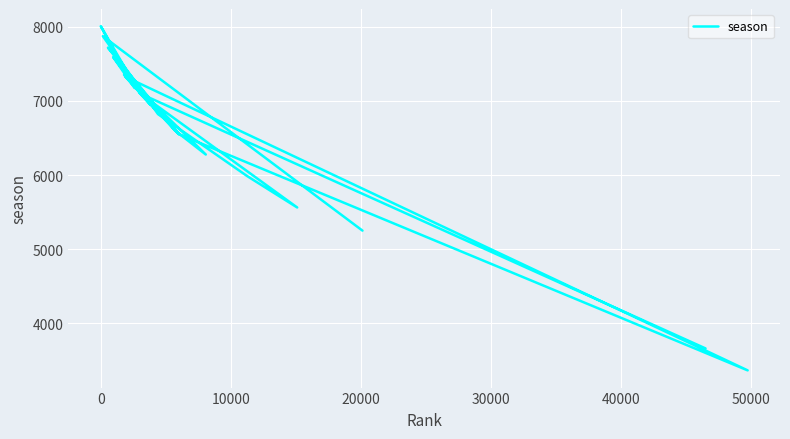

What is the greatest value displayed?

8008